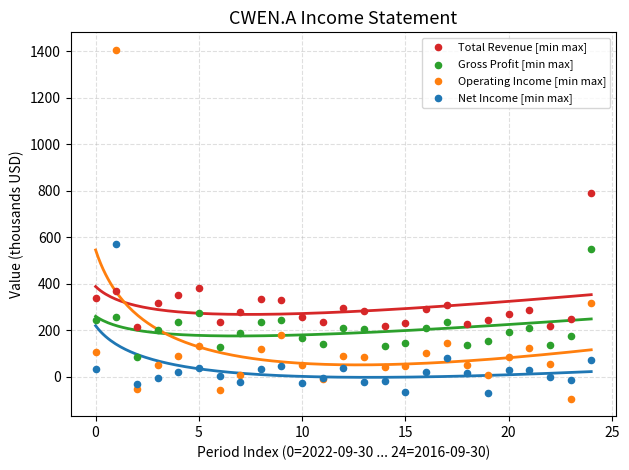

Which series reaches the maximum Y coordinate?

Operating Income [min max]